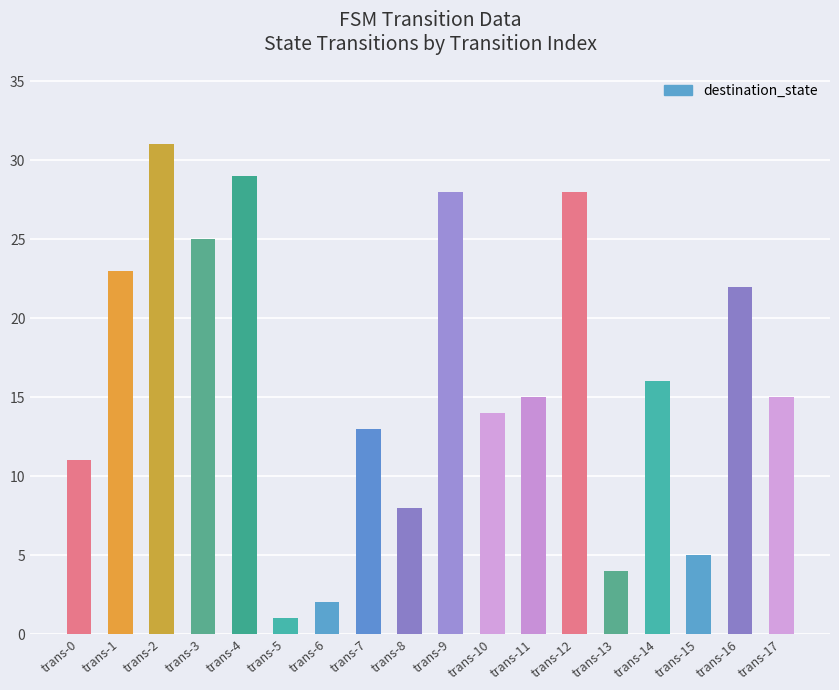

What is the value of the 16th bar from the left?

5